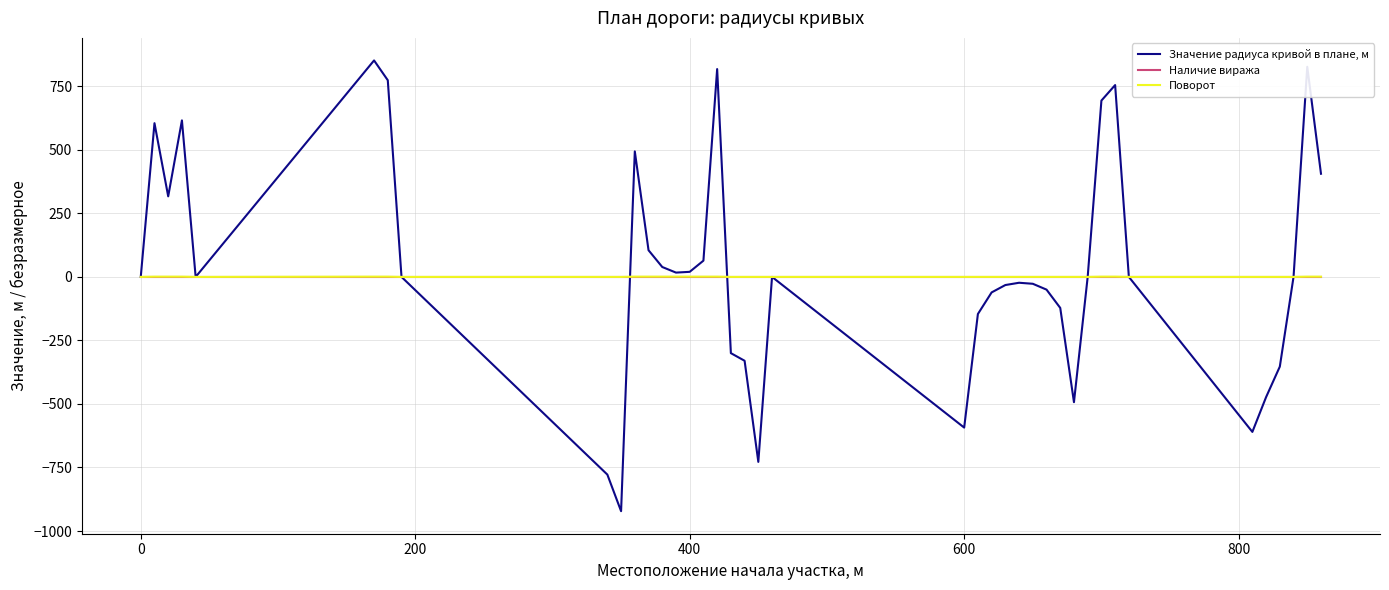

Rank the series by their maximum value, from lowest to highest.

Наличие виража, Поворот, Значение радиуса кривой в плане, м